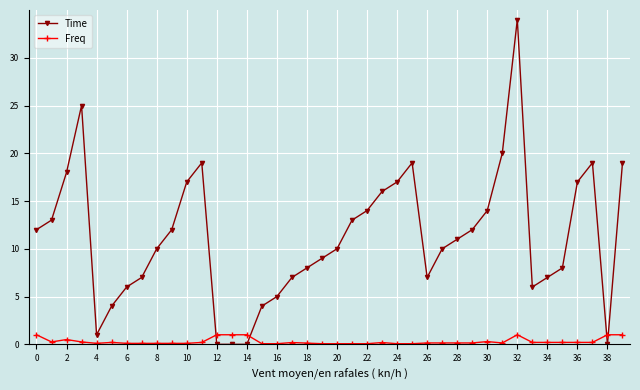

True or false: Time and Freq intersect in this chart.

True